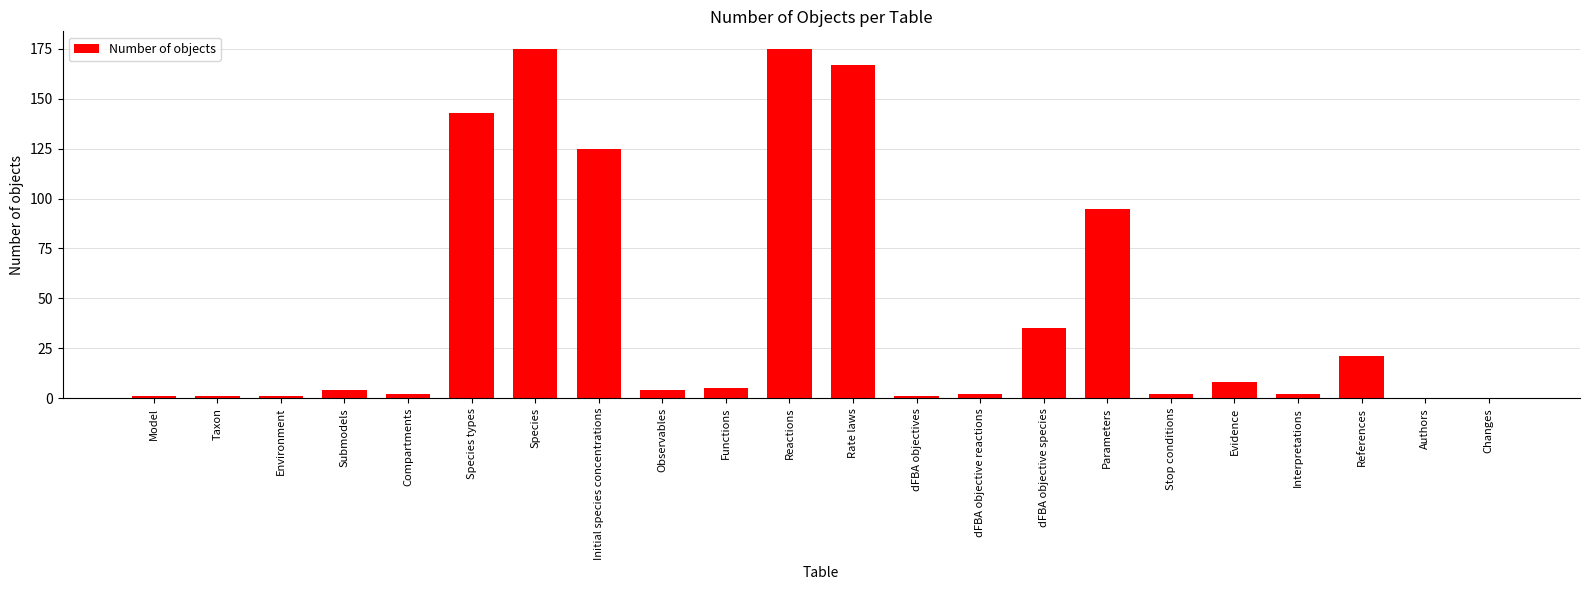

Reading left to right, extract all data points from this chart.

Model=1	Taxon=1	Environment=1	Submodels=4	Compartments=2	Species types=143	Species=175	Initial species concentrations=125	Observables=4	Functions=5	Reactions=175	Rate laws=167	dFBA objectives=1	dFBA objective reactions=2	dFBA objective species=35	Parameters=95	Stop conditions=2	Evidence=8	Interpretations=2	References=21	Authors=0	Changes=0